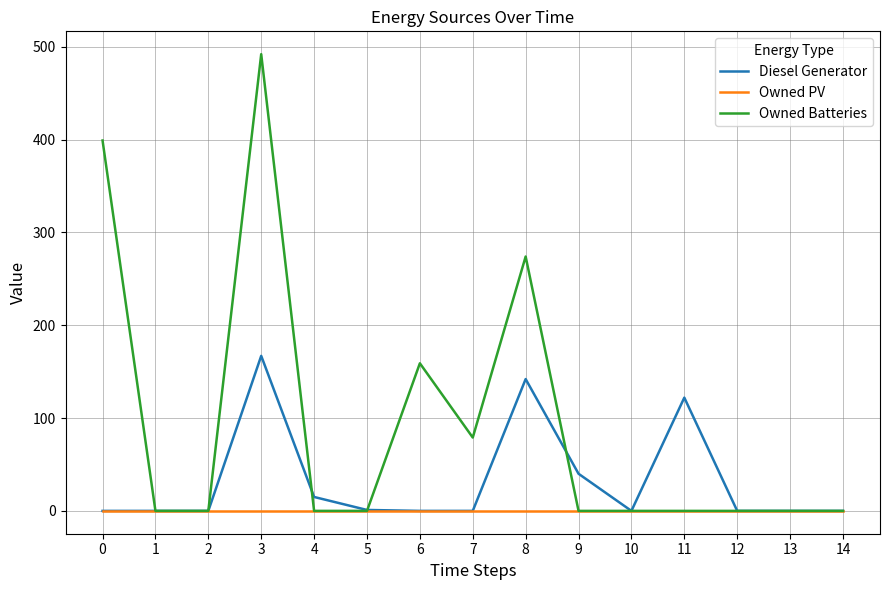

What are all the series names shown in the legend?

Diesel Generator, Owned PV, Owned Batteries